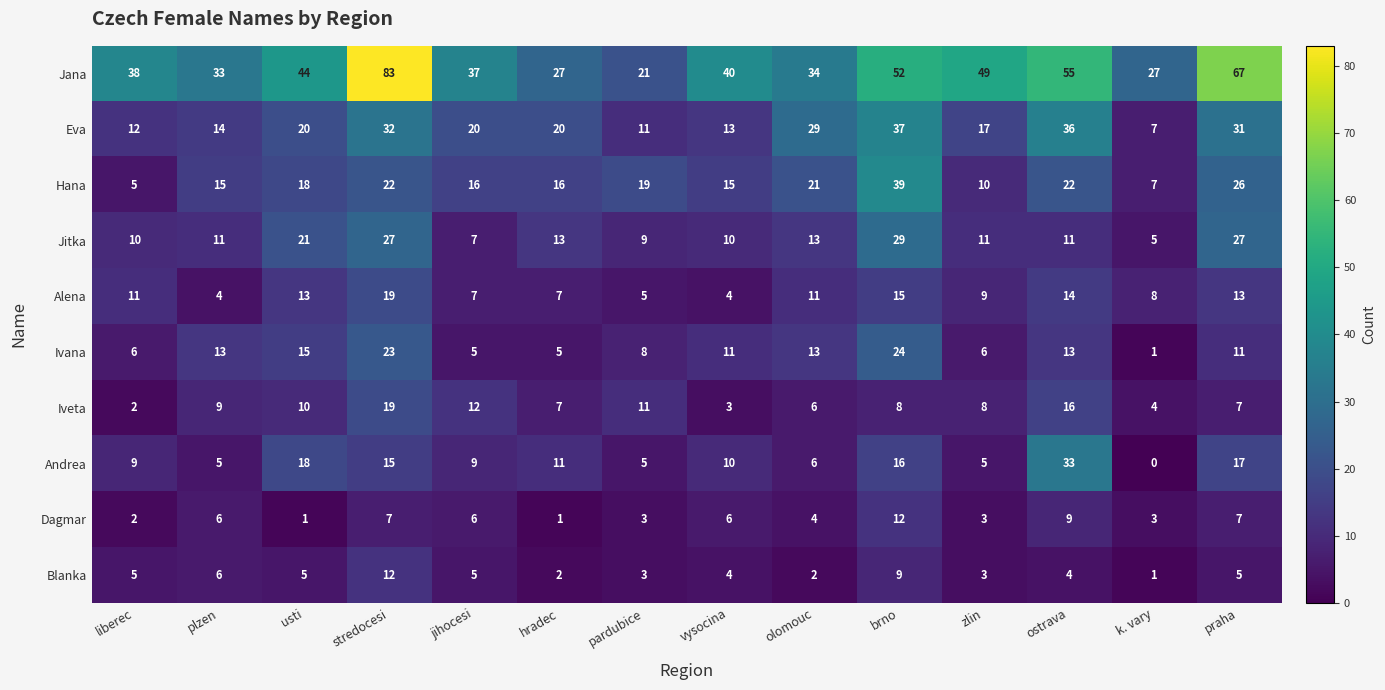

What is the total value across all series at brno?

241